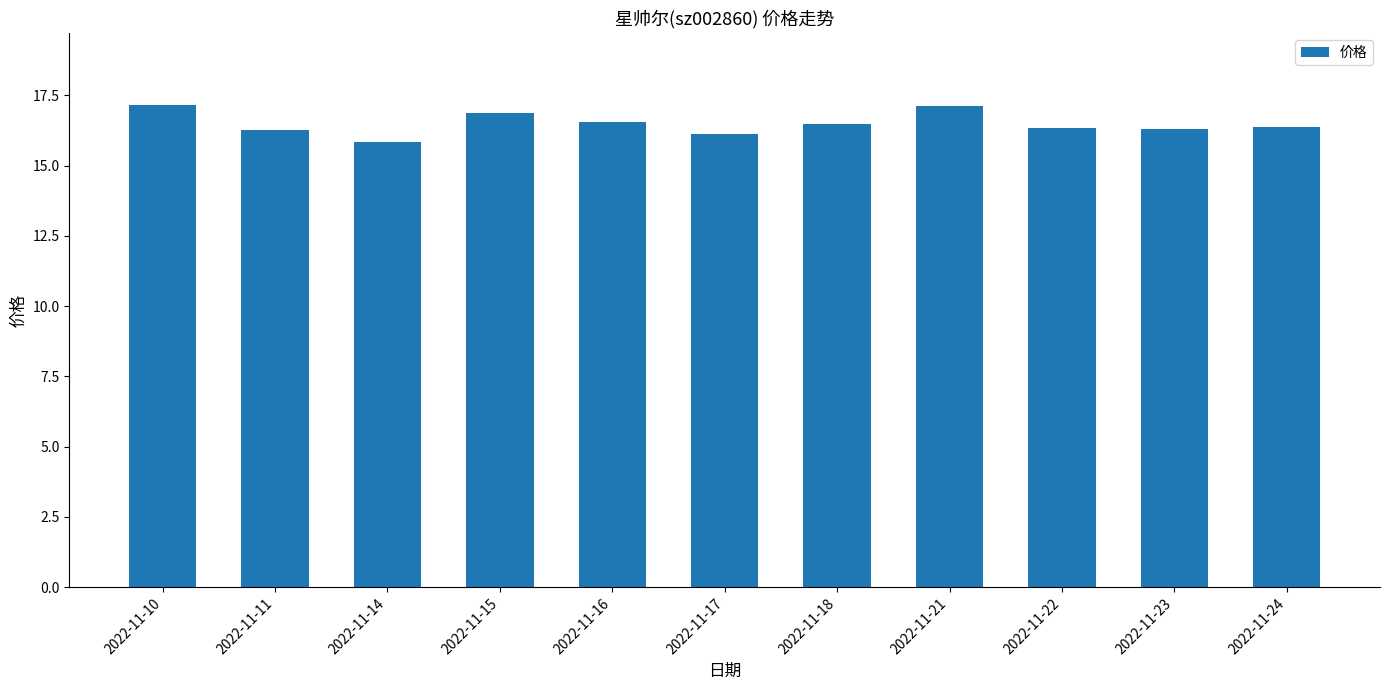

What is the smallest value displayed?

15.8